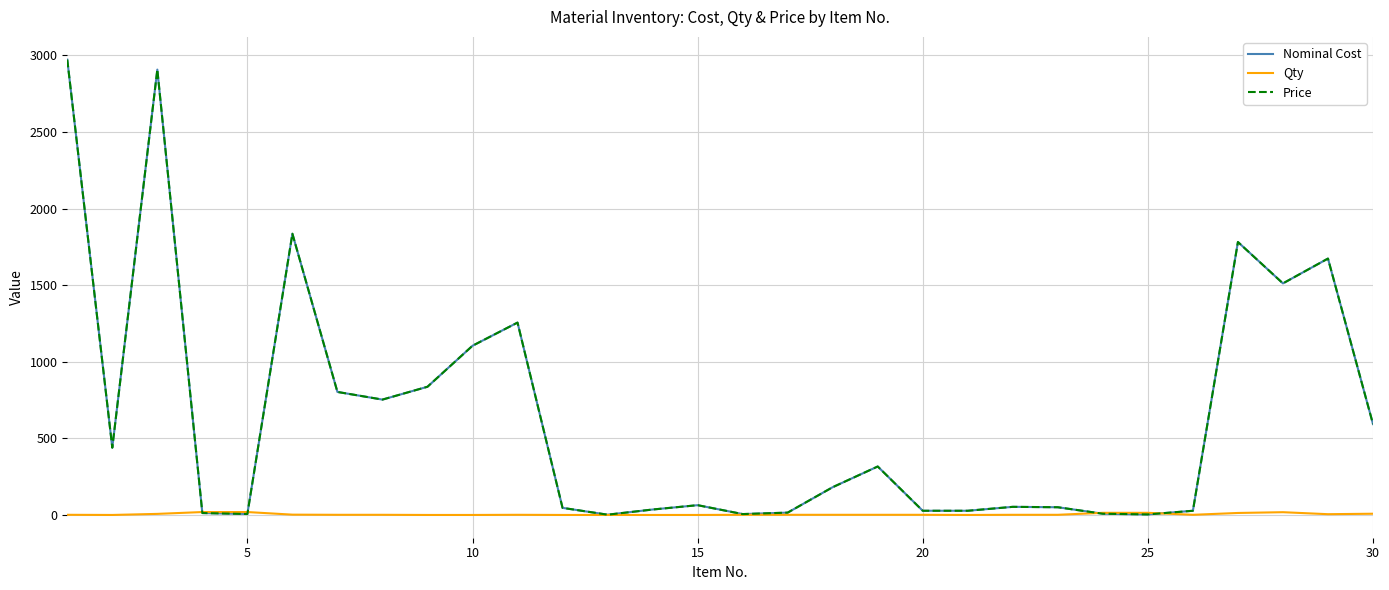

Does the chart have visible grid lines?

Yes